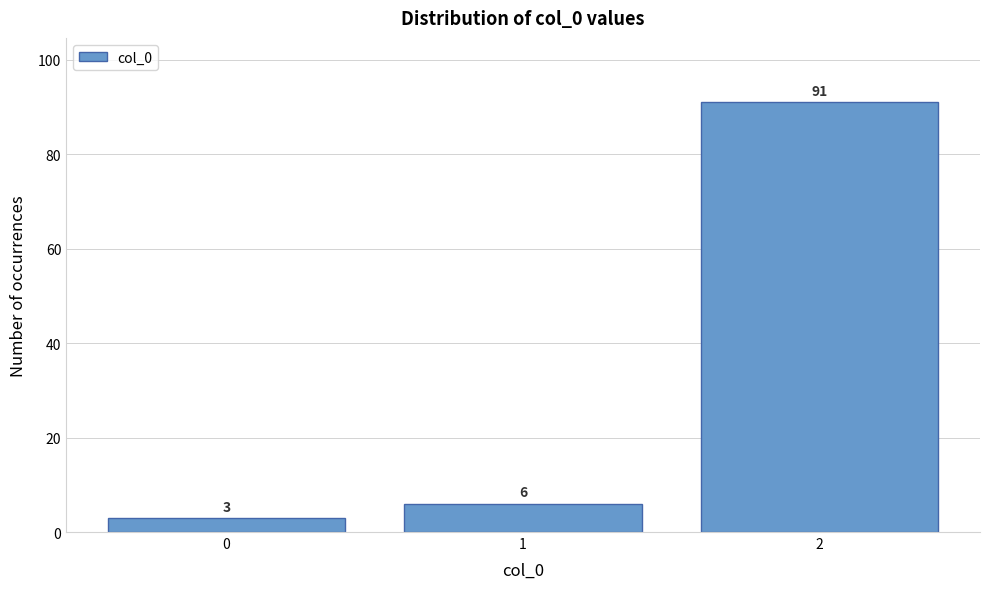

Reading left to right, transcribe this chart: for each bar, give the range it covers on the x-axis and its height.

-0.5 to 0.5: 3
0.5 to 1.5: 6
1.5 to 2.5: 91